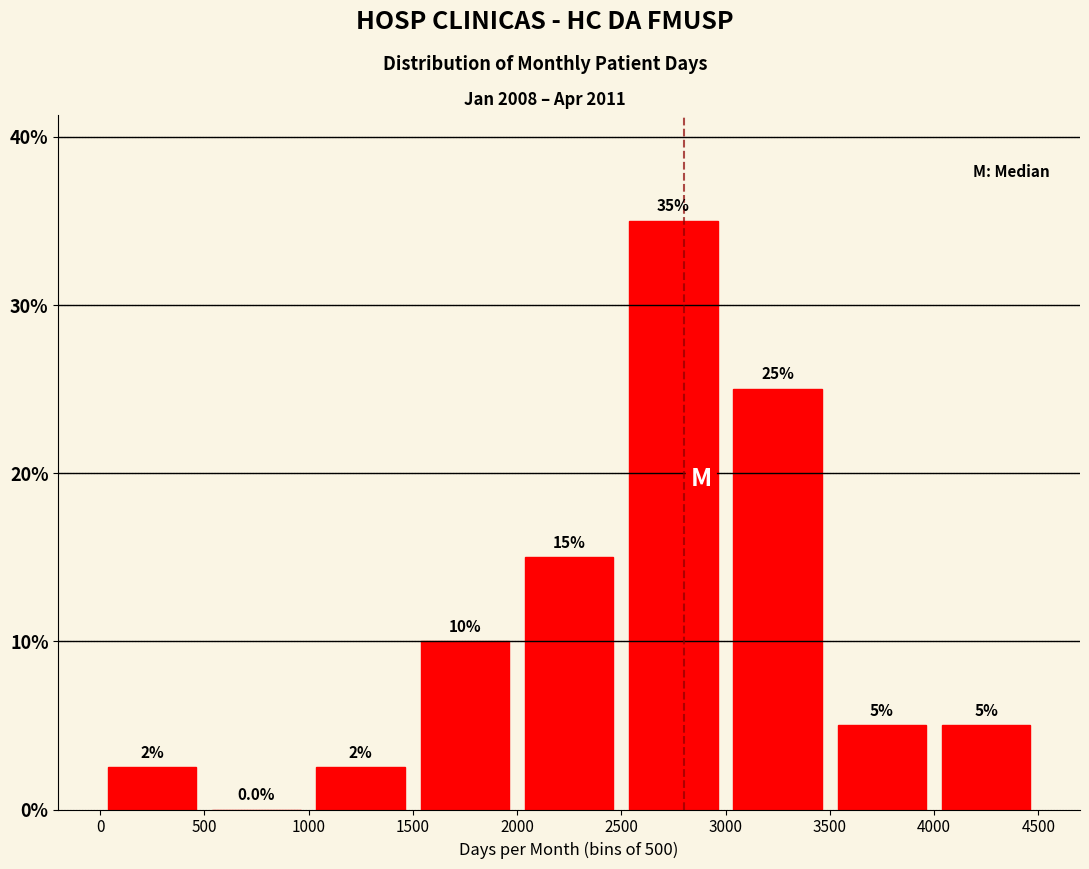

Over which range of the x-axis is the bar tallest?

2500 to 3000